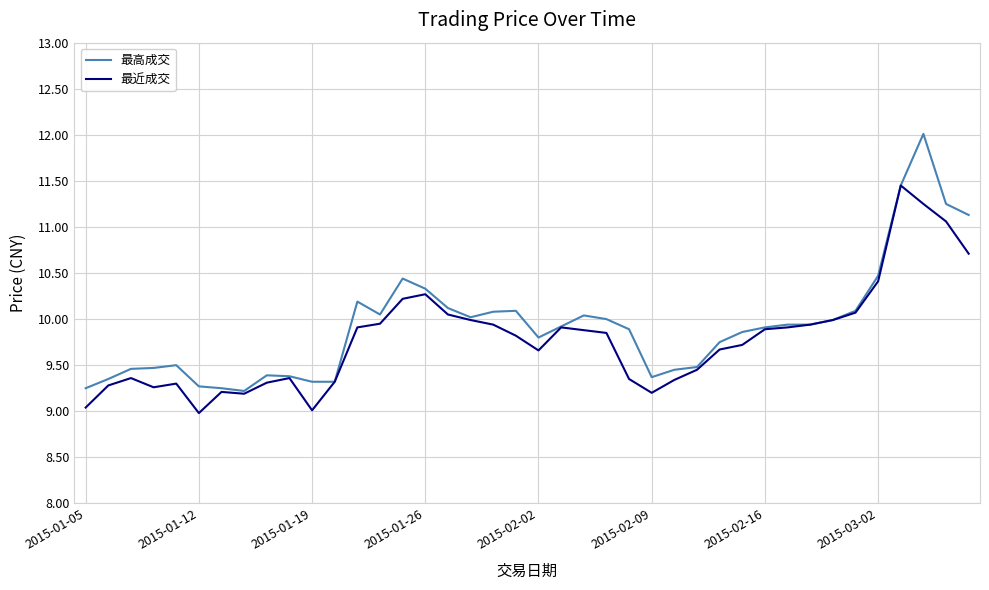

How many lines are shown in the chart?

2